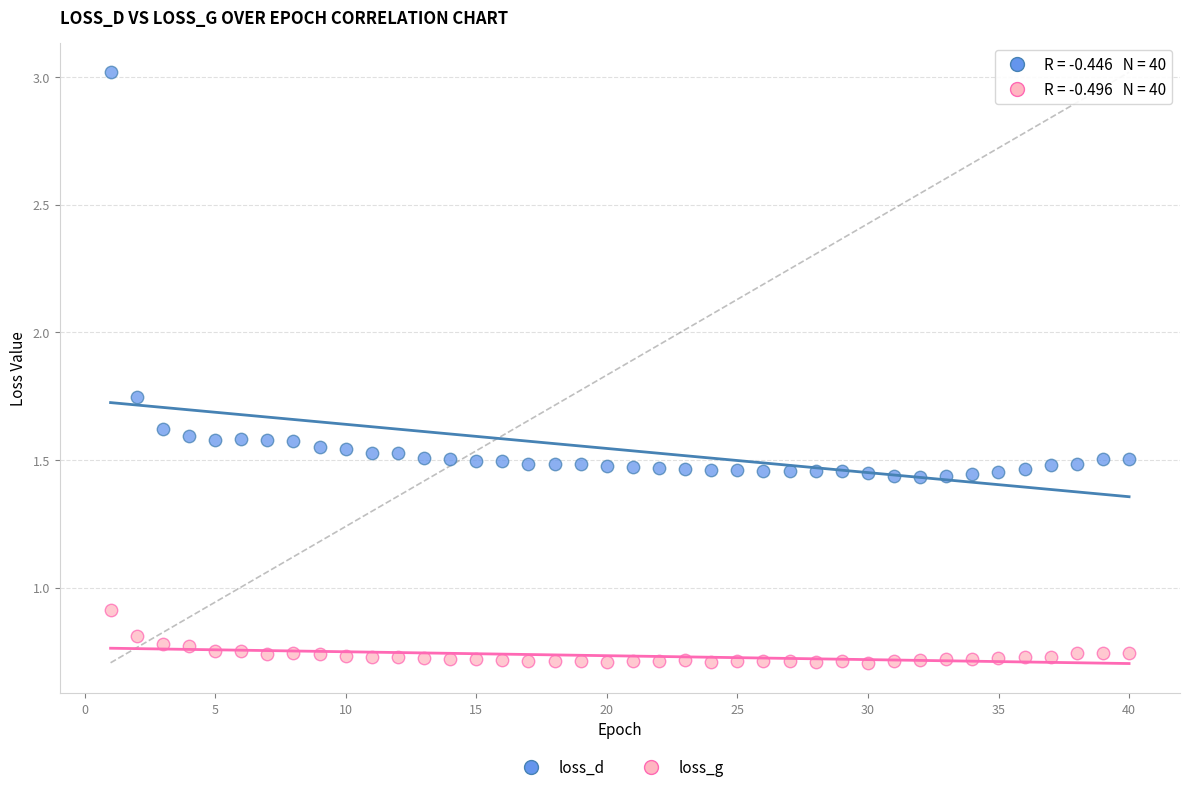

Which series has the largest Y range (max minus min)?

loss_d